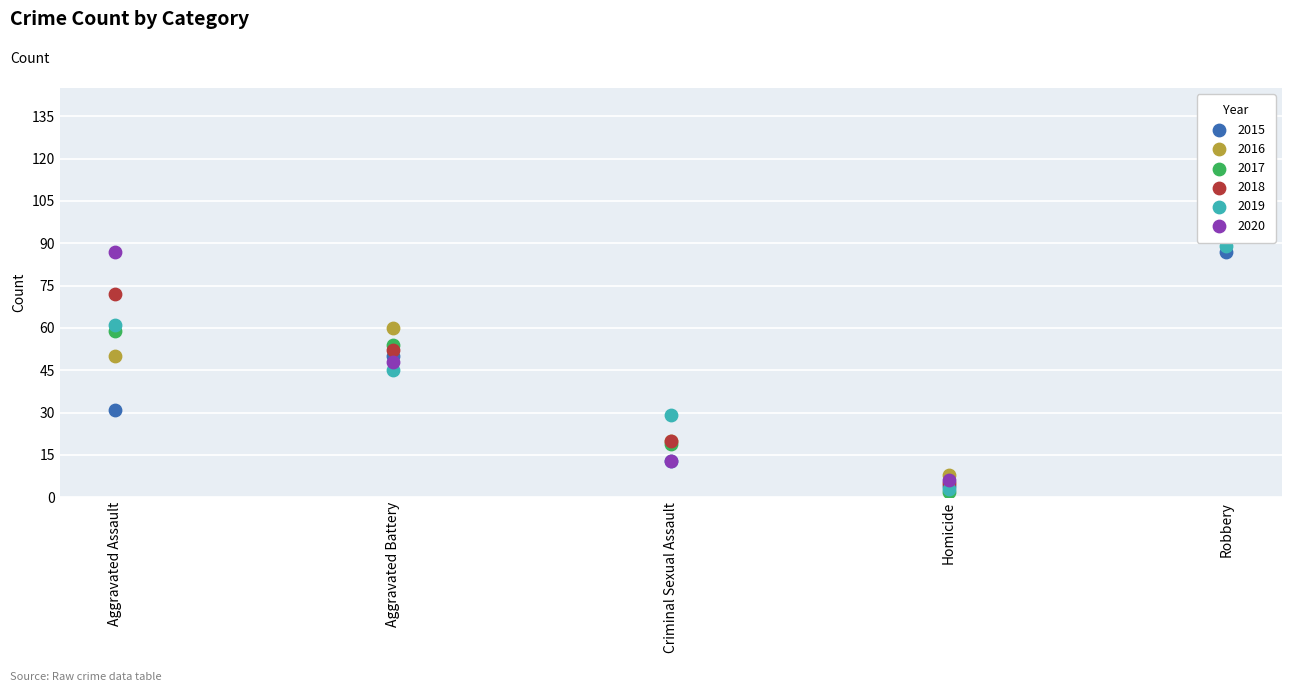

Which series reaches the maximum Y coordinate?

2018